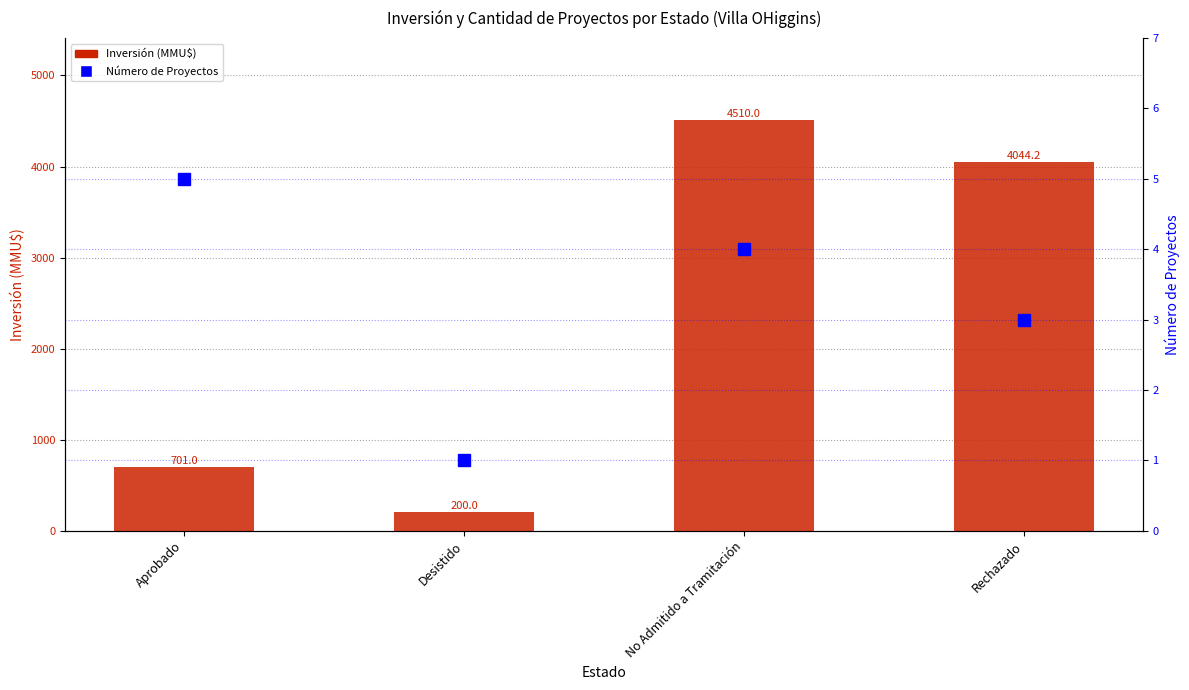

Count the number of categories in the chart.

4